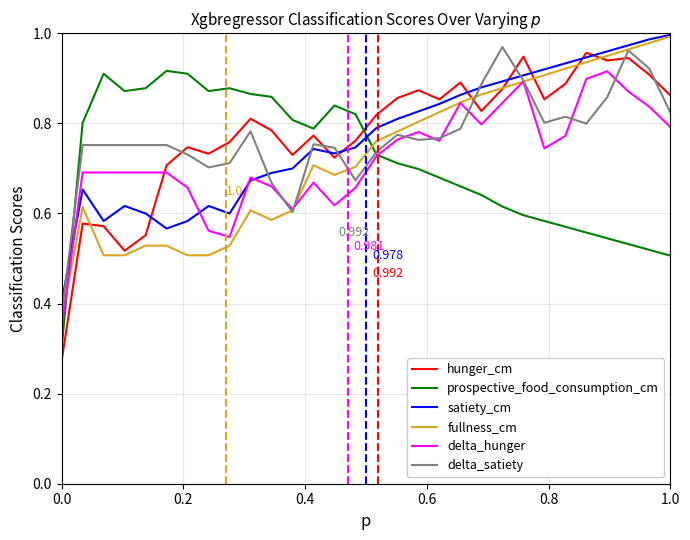

True or false: delta_satiety and hunger_cm intersect in this chart.

True